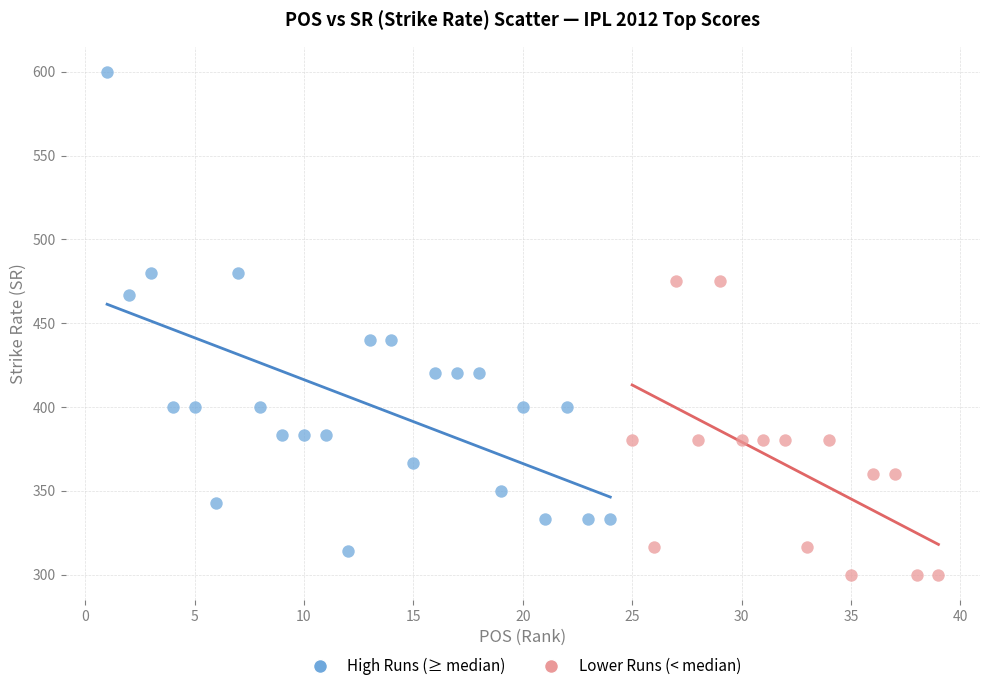

What are all the series names shown in the legend?

High Runs (≥ median), Lower Runs (< median)